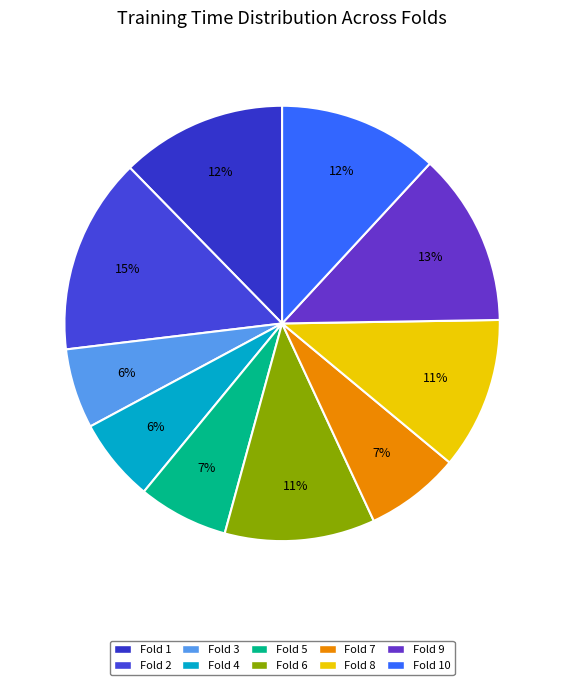

Is there any slice that represents more than half of the pie?

No